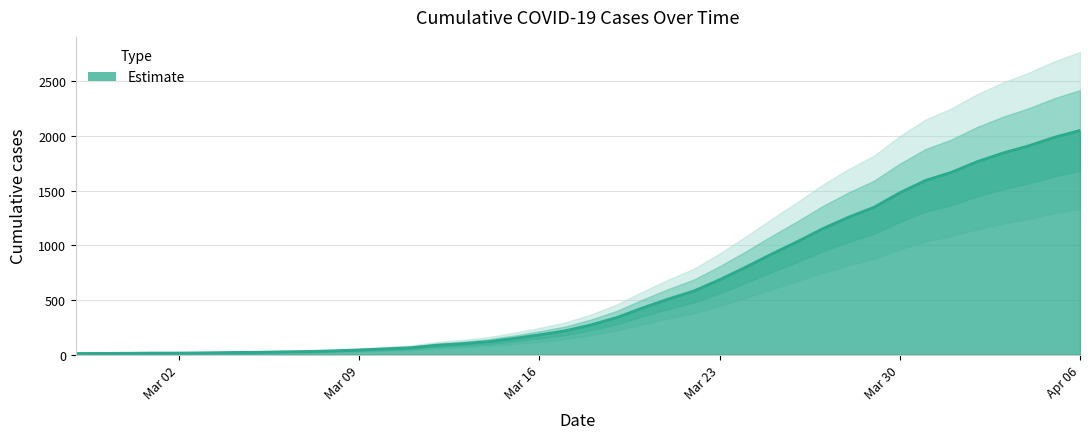

Is it true that the value at 2020-03-03 is 16?

True